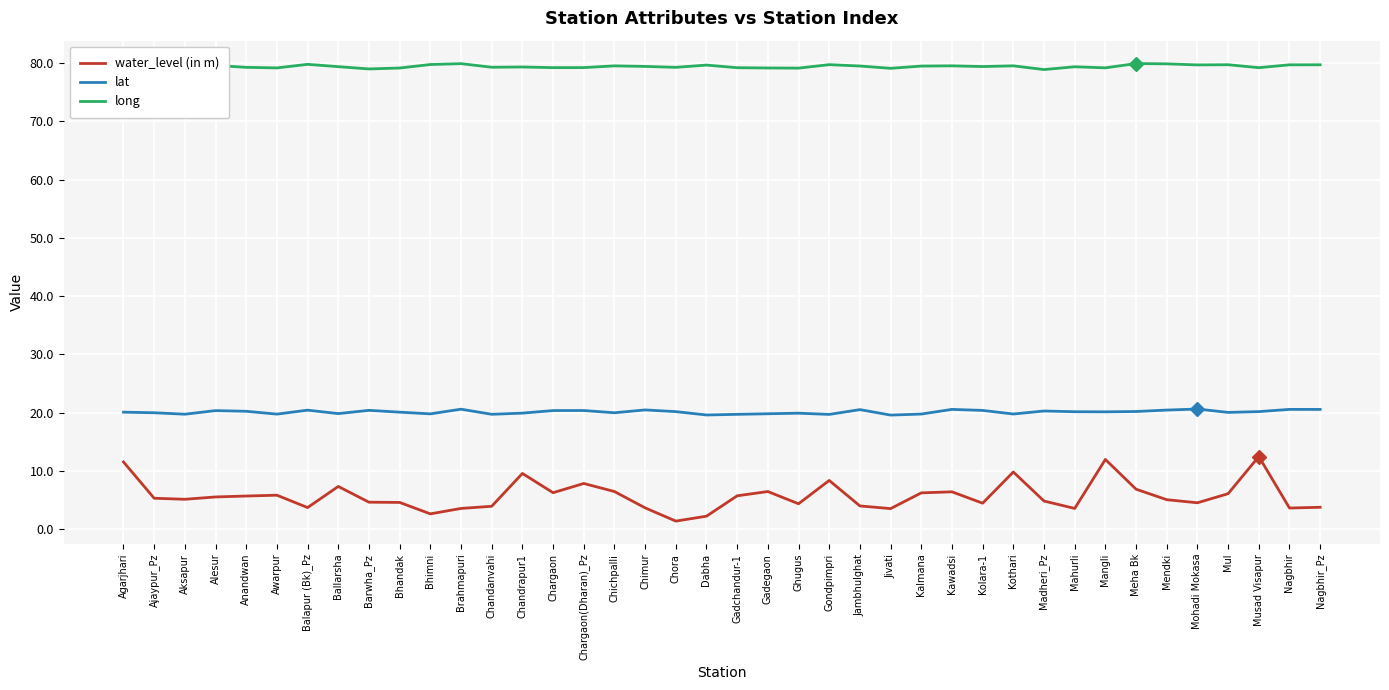

Count the number of categories in the chart.

40